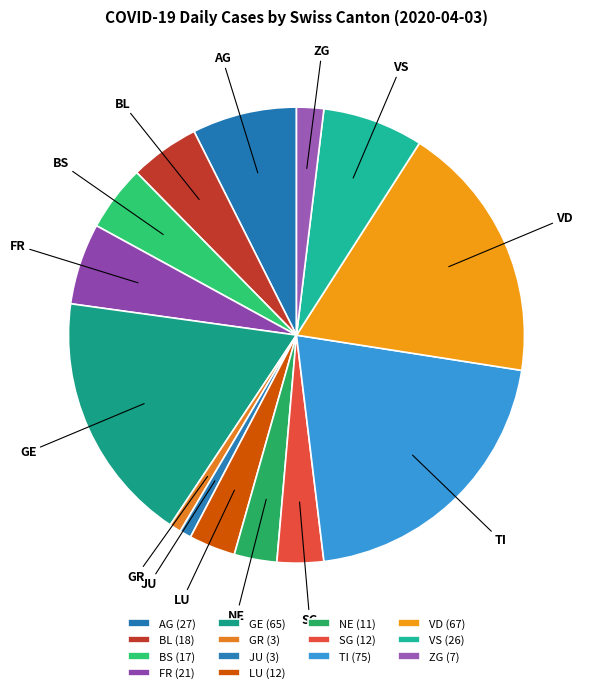

Between TI and AG, which is larger?

TI